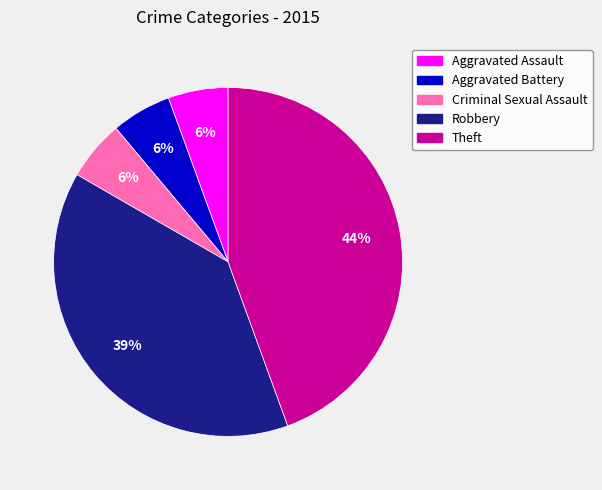

Do Aggravated Assault and Robbery together represent more than half of the pie?

No